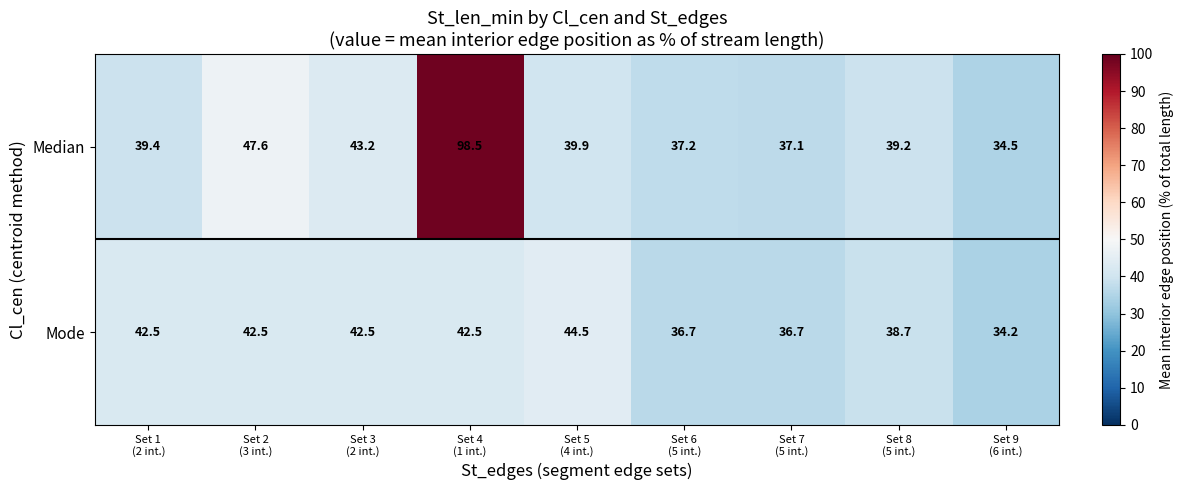

At which category is the sum across all series the highest?

Set 4
(1 int.)